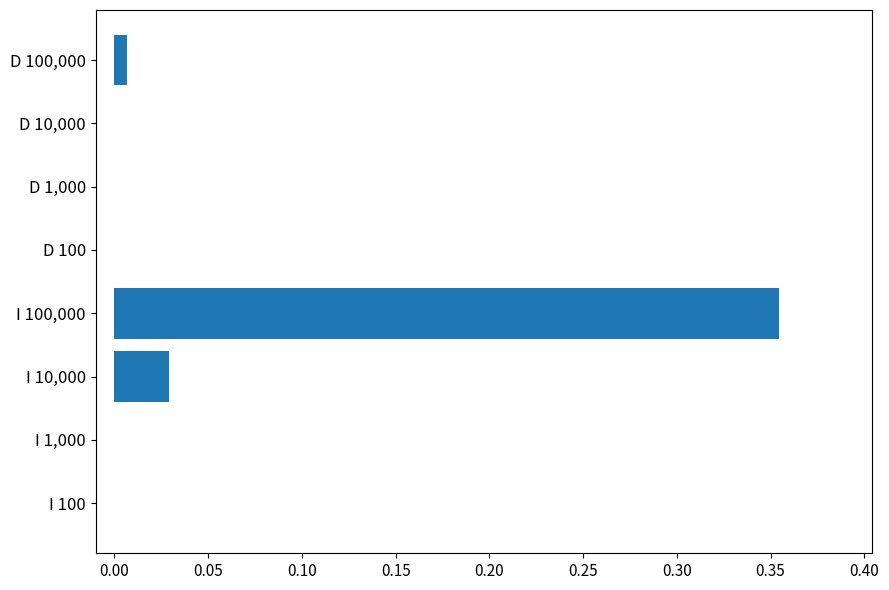

How many series are shown in this chart?

1